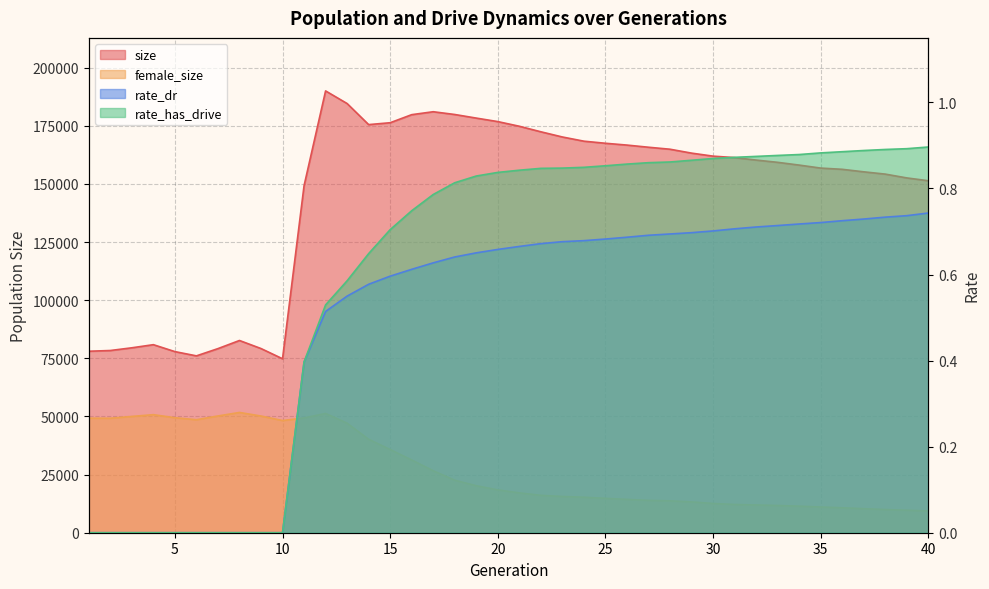

What is the value of the rate_dr point at the 14th from the left?

0.6